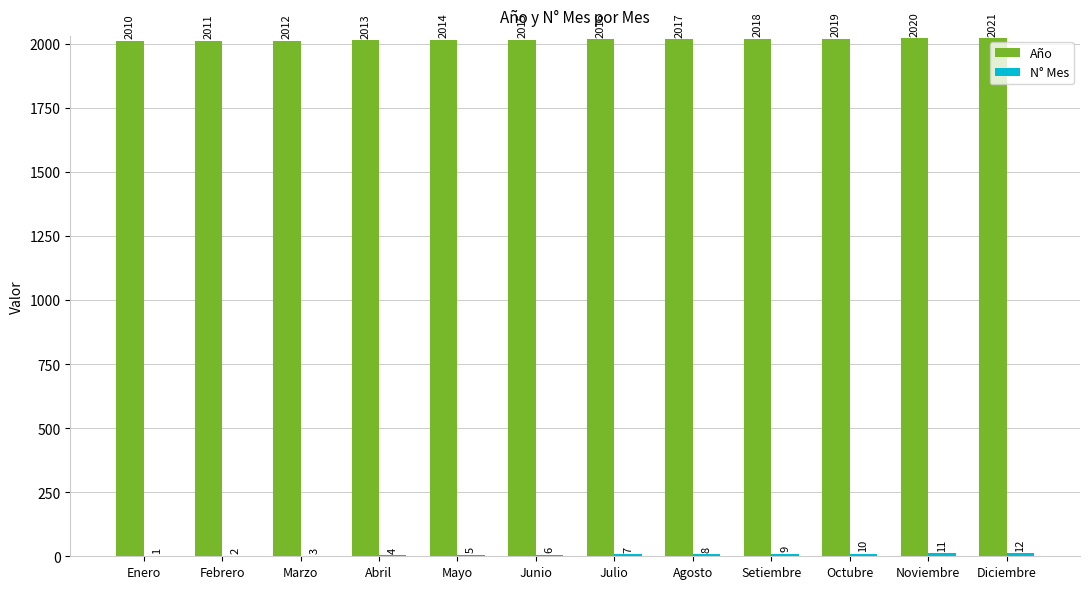

At which category is the sum across all series the highest?

Diciembre